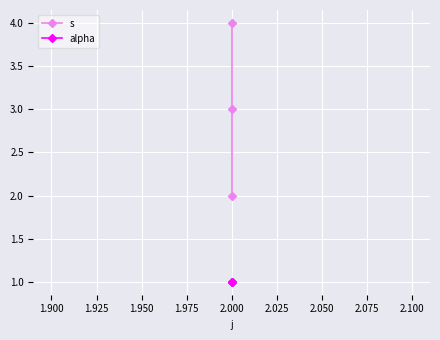

What is the sum of all s values?

9